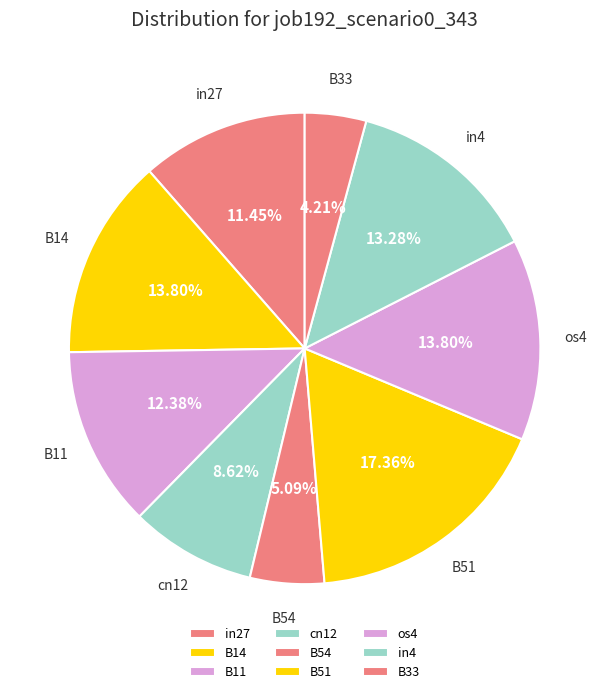

How many segments does this pie chart have?

9